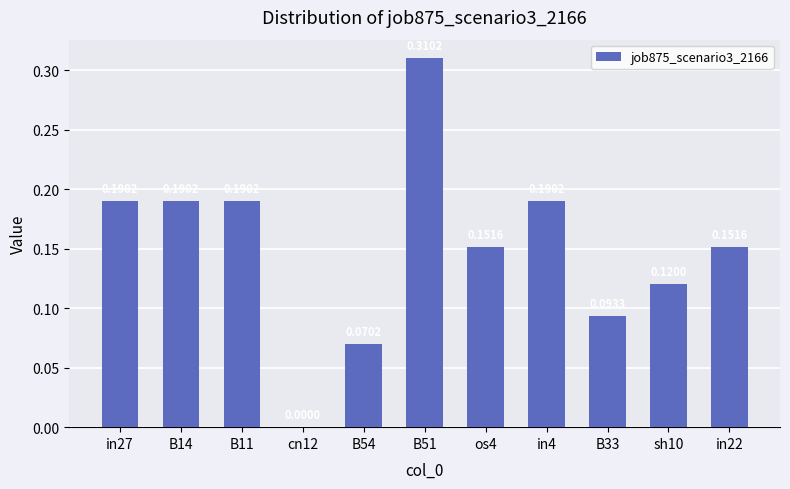

At which label is the value closest to 0?

cn12